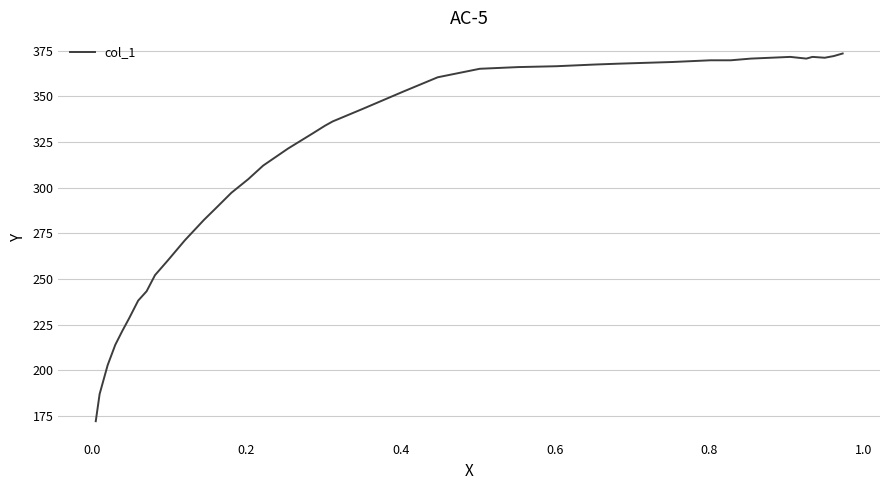

What is the smallest value displayed?

172.1